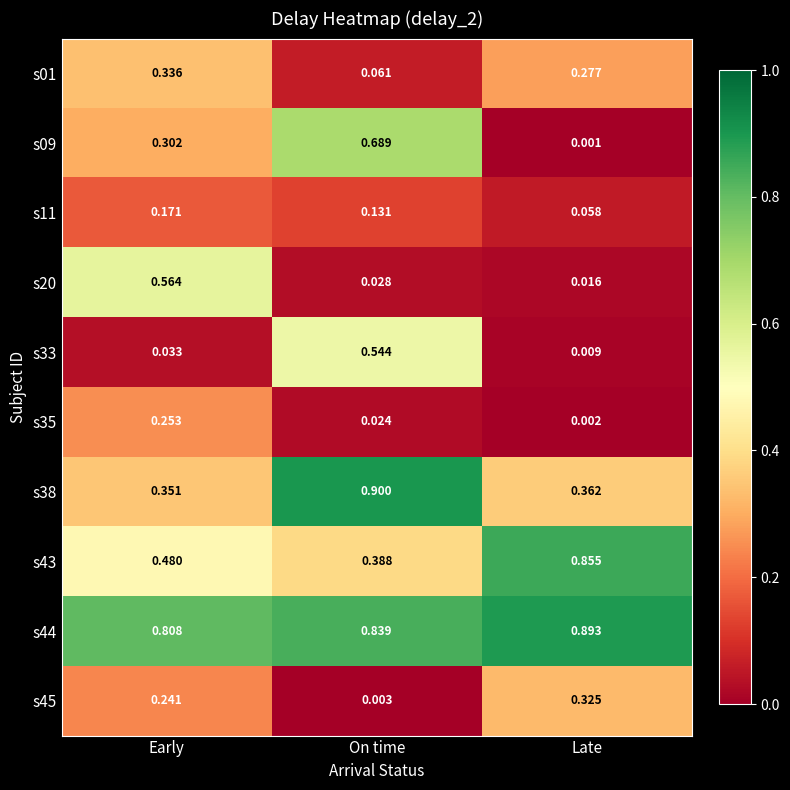

Which series has the largest total across all categories?

s44